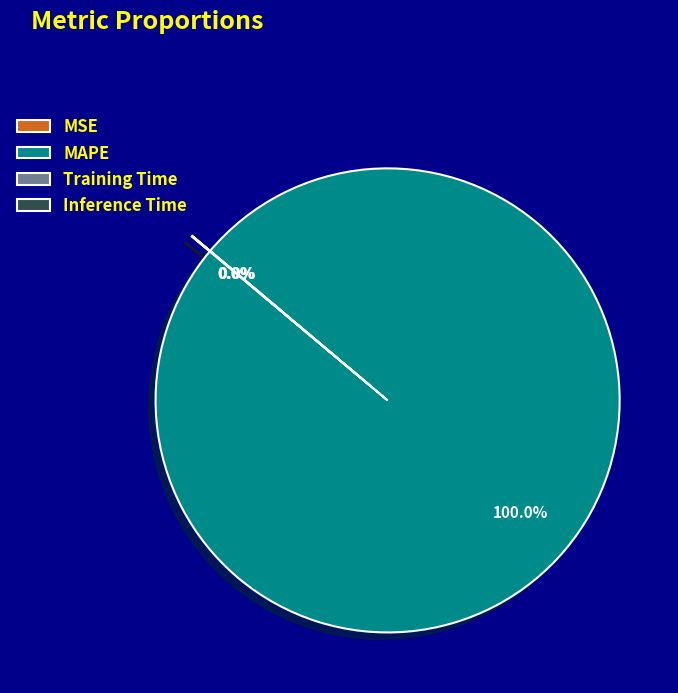

Is there a majority slice in this chart?

Yes